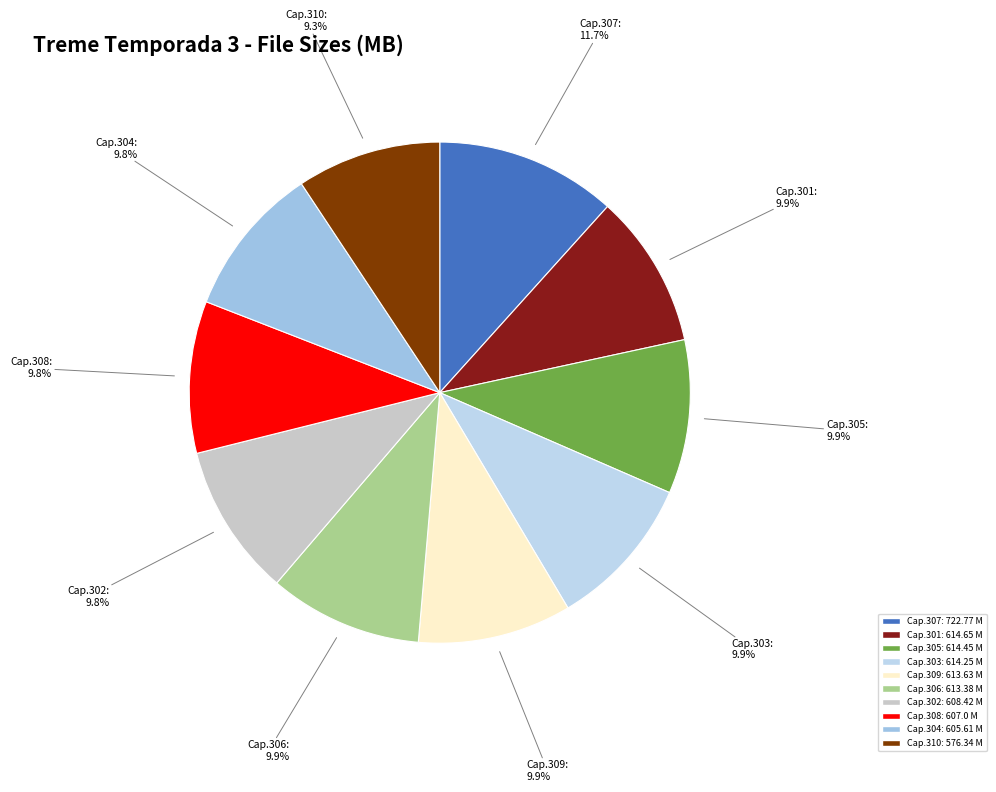

What is the largest slice in the pie chart?

Cap.307